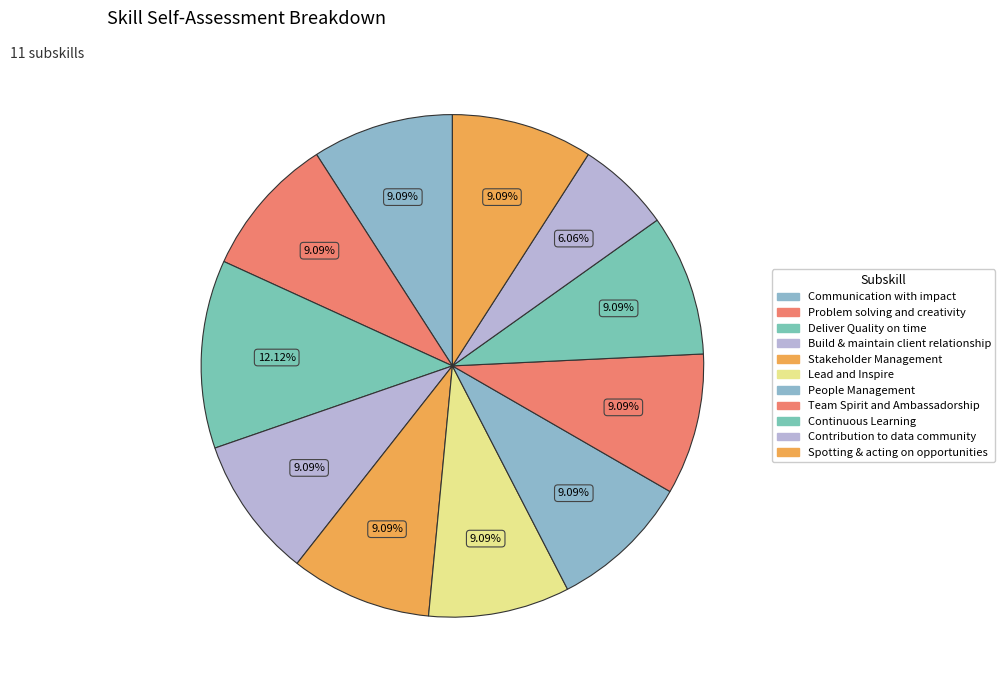

Does Build & maintain client relationship represent more than half of the total?

No